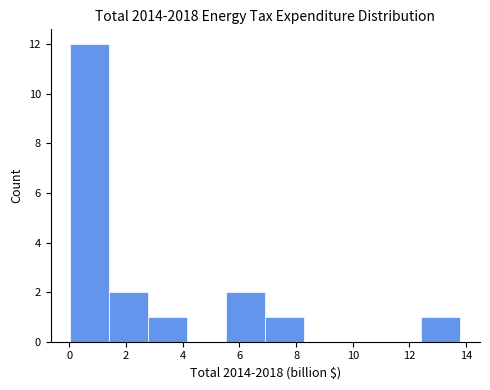

Reading left to right, transcribe this chart: for each bar, give the range it covers on the x-axis and its height. Neither the bar edges nor the heights are printed on the chart, so give them approximately, as read against the axes.

0.0 to 1.4: 12
1.4 to 2.8: 2
2.8 to 4.2: 1
4.2 to 5.6: 0
5.6 to 7.0: 2
7.0 to 8.2: 1
8.2 to 9.6: 0
9.6 to 11.0: 0
11.0 to 12.4: 0
12.4 to 13.8: 1